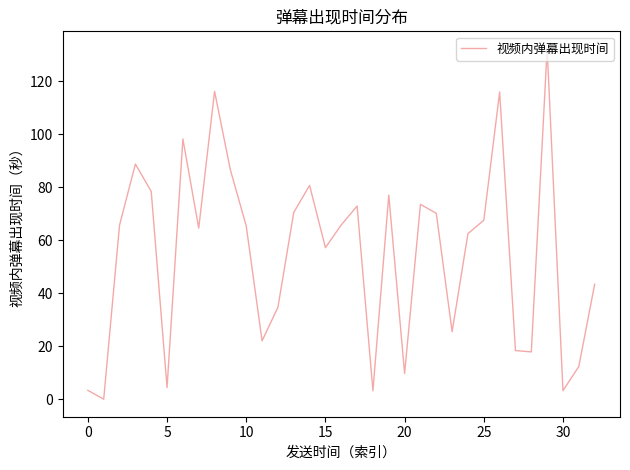

What is the greatest value displayed?

132.2